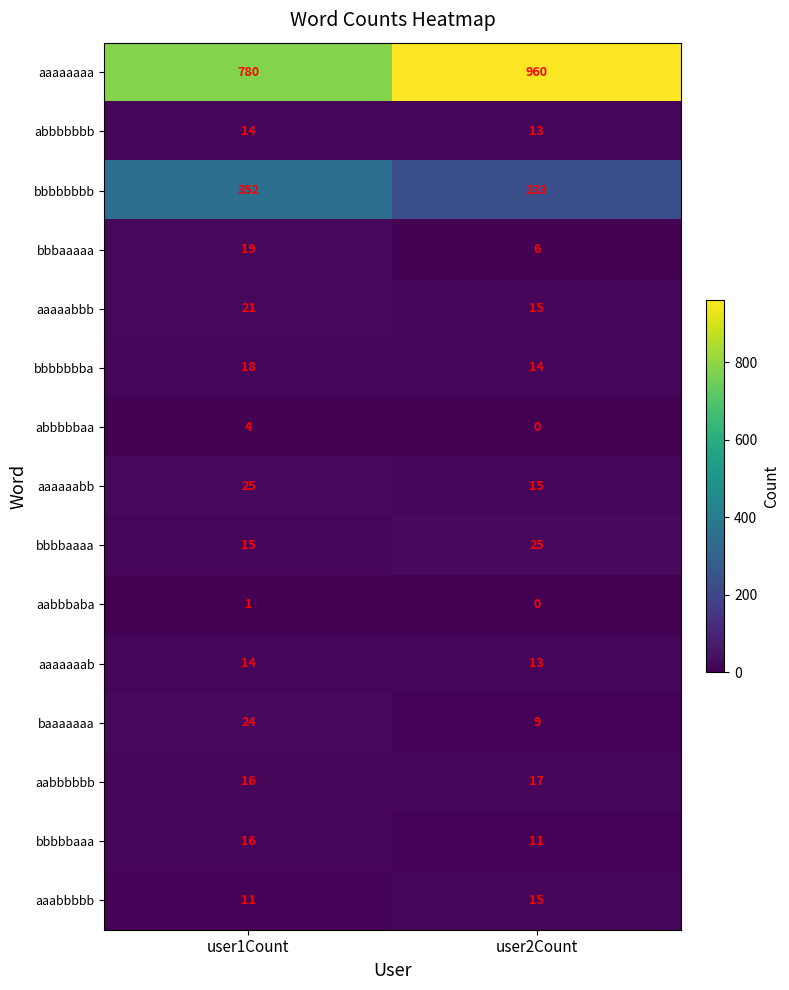

Reading left to right, transcribe all the data shown in this chart.

aaaaaaaa: 780	960
abbbbbbb: 14	13
bbbbbbbb: 352	233
bbbaaaaa: 19	6
aaaaabbb: 21	15
bbbbbbba: 18	14
abbbbbaa: 4	0
aaaaaabb: 25	15
bbbbaaaa: 15	25
aabbbaba: 1	0
aaaaaaab: 14	13
baaaaaaa: 24	9
aabbbbbb: 16	17
bbbbbaaa: 16	11
aaabbbbb: 11	15